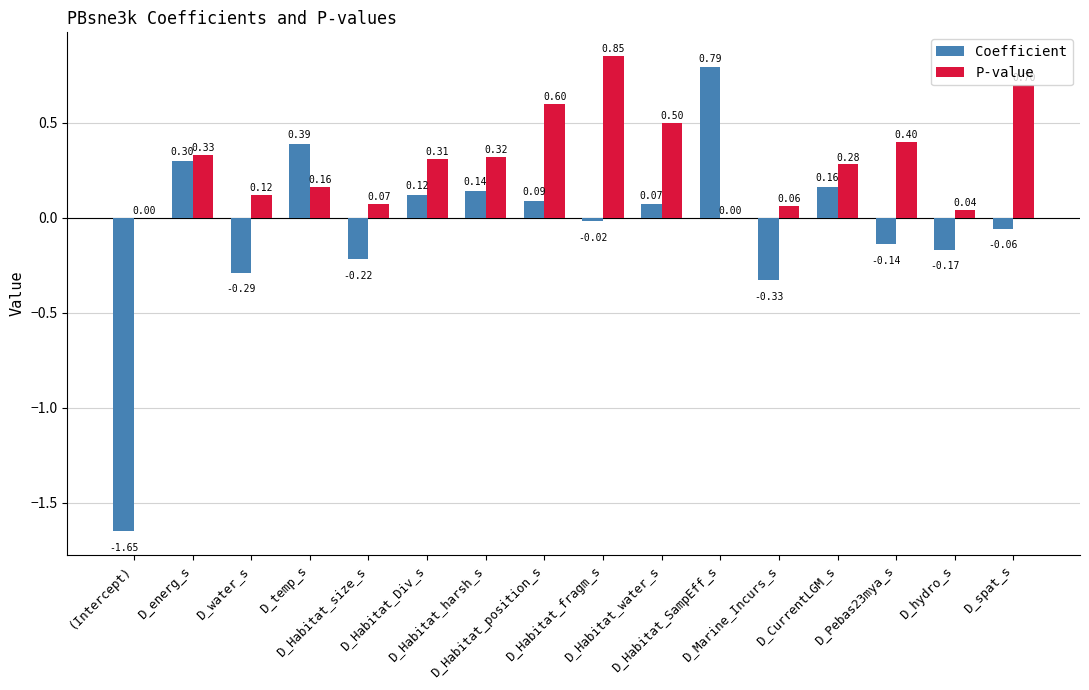

What is the sum of all Coefficient values?

-0.8